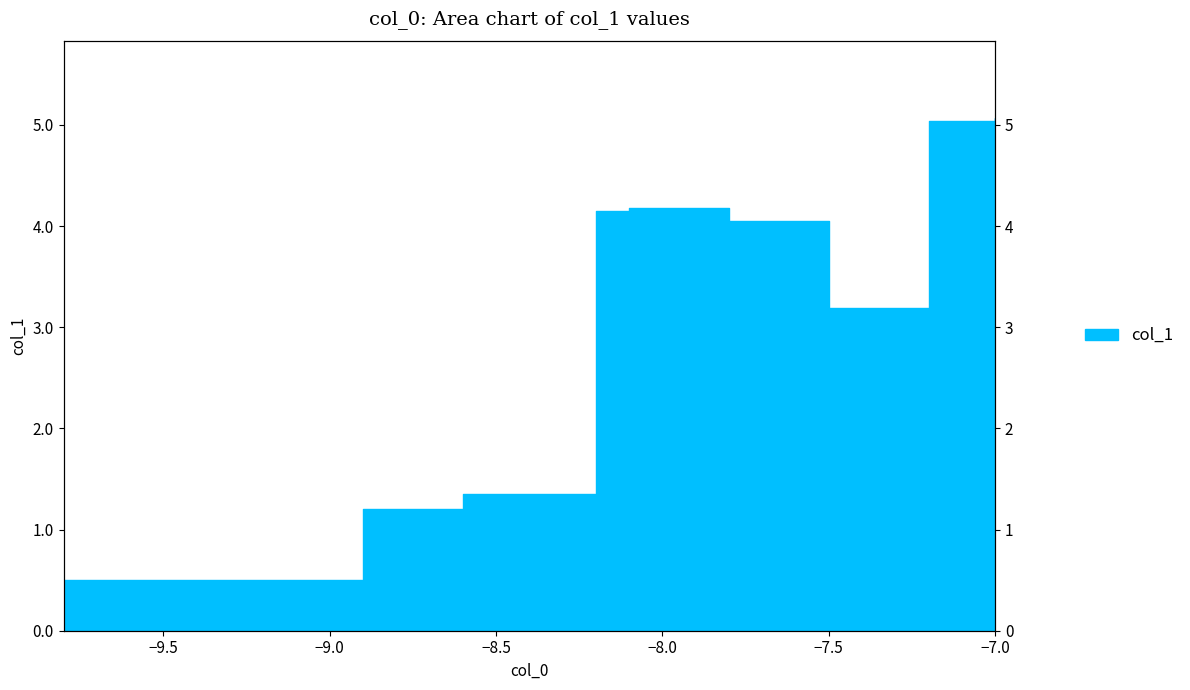

Is it true that the value at −7.5 is 1.8?

False